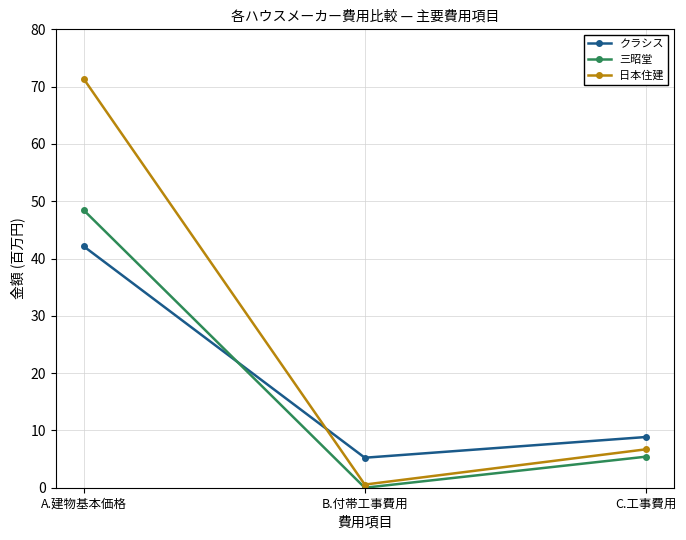

The value of 三昭堂 at A.建物基本価格 is 19.2. True or false?

False